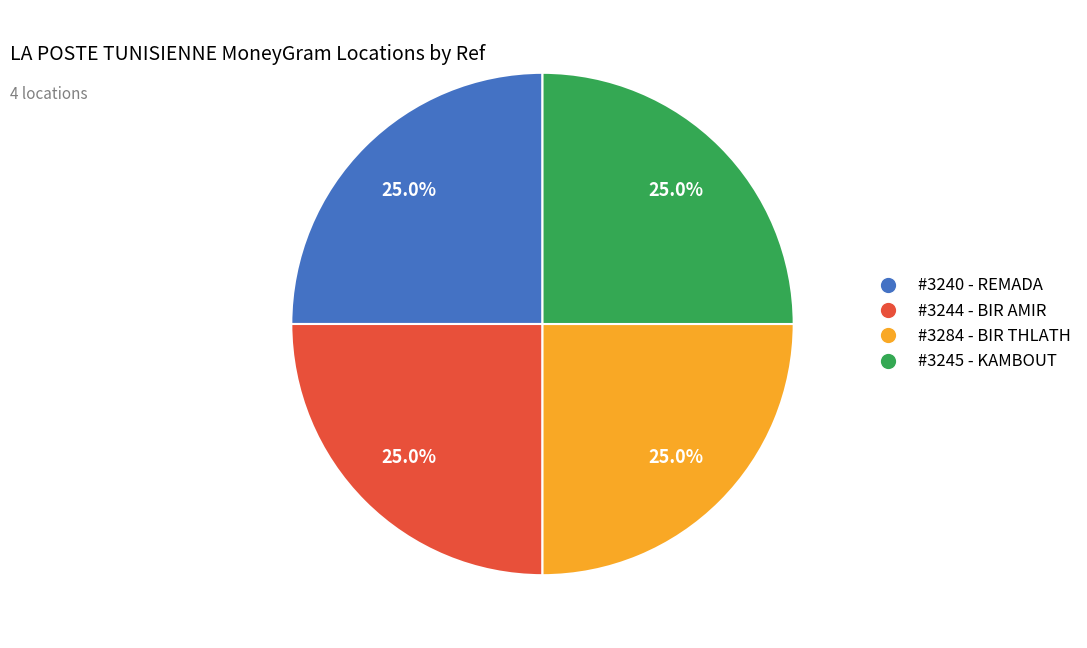

Count the number of slices in the pie.

4